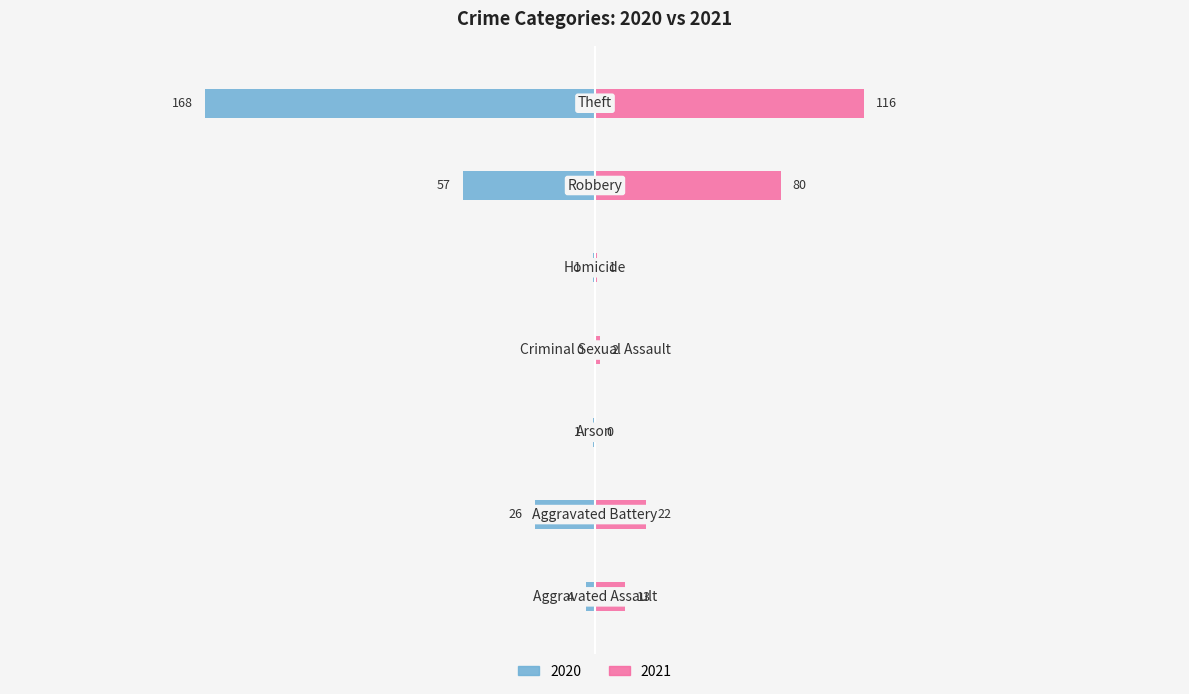

At which category does the chart reach its peak across all series?

Theft